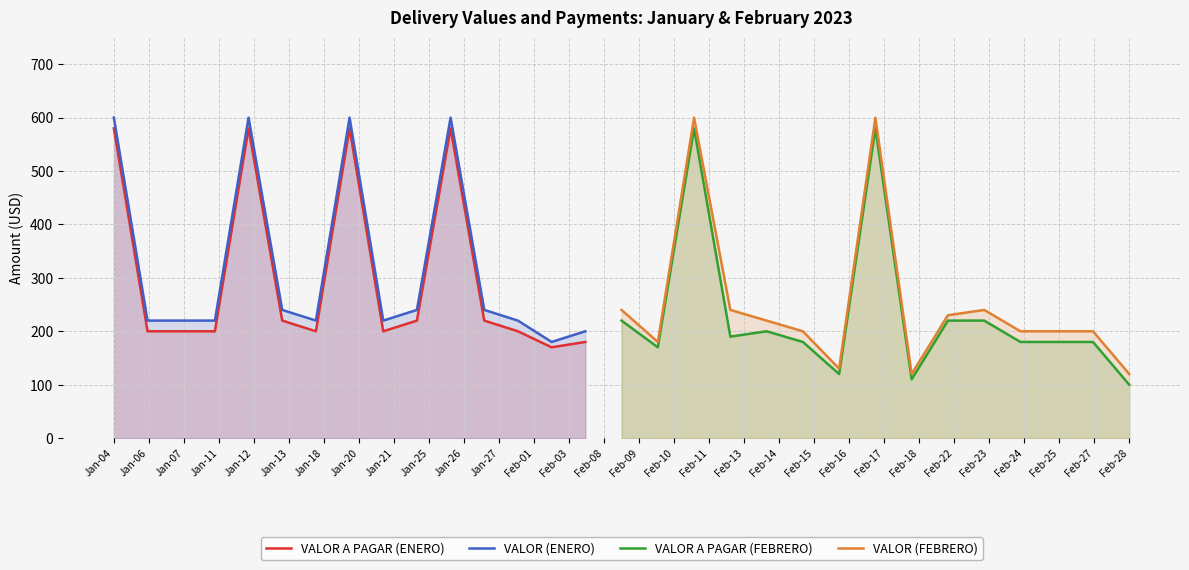

What is the value of the VALOR A PAGAR (ENERO) point at the 5th from the left?

580